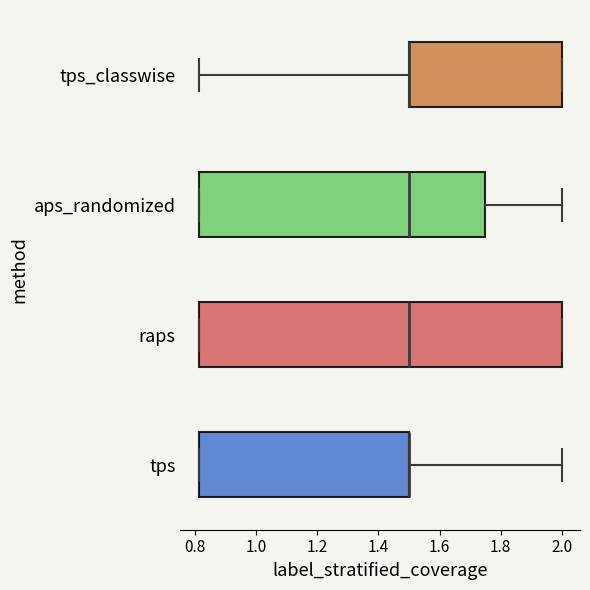

Reading bottom to top, transcribe this box plot: for each box, give where its median line is, the range the box spans, and where its two whiskers end, as read against the x-axis. The values are not printed on the chart, so give them approximately, as read against the axis.

tps: median 1.50 (drawn on the box's right edge), box 0.82 to 1.50, whiskers 0.82 to 2.00
raps: median 1.50, box 0.82 to 2.00, whiskers 0.82 to 2.00
aps_randomized: median 1.50, box 0.82 to 1.76, whiskers 0.82 to 2.00
tps_classwise: median 1.50 (drawn on the box's left edge), box 1.50 to 2.00, whiskers 0.82 to 2.00